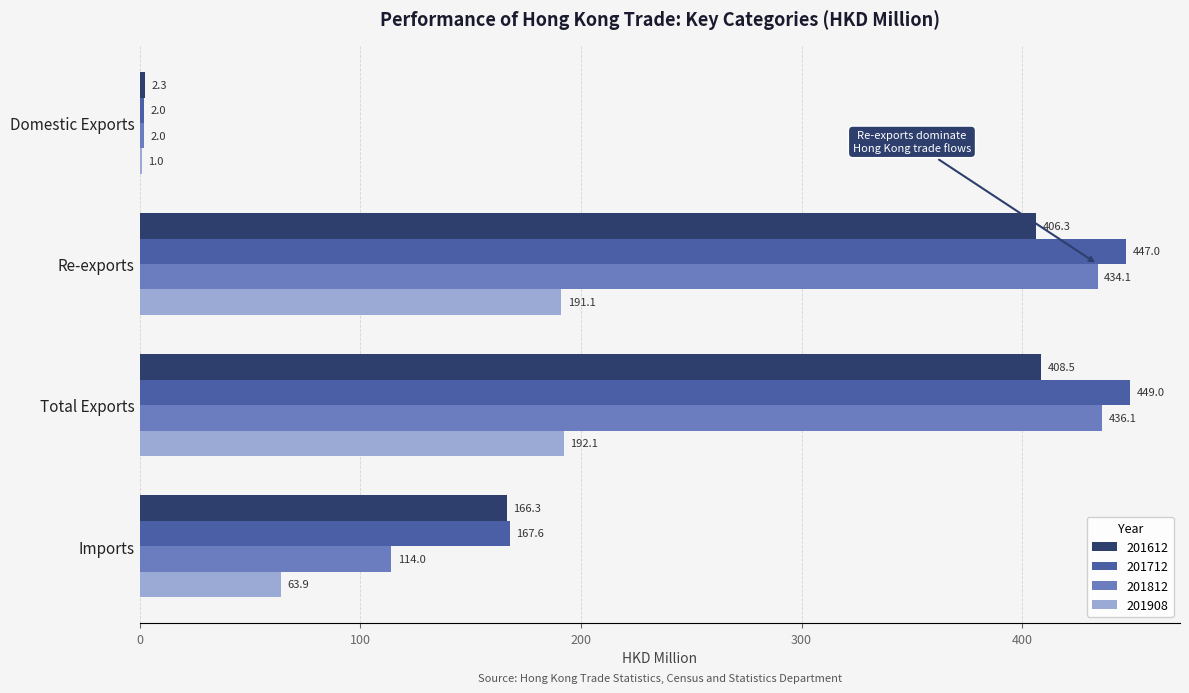

Which category has the highest value across all series?

Total Exports